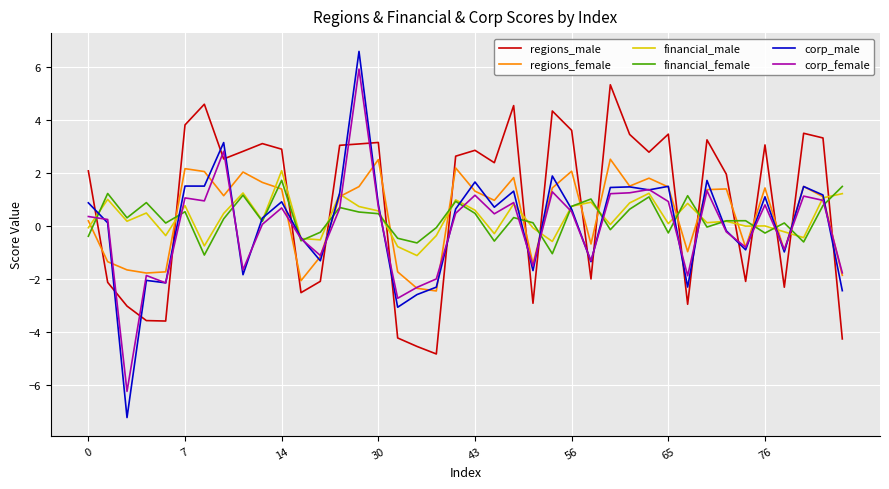

Which series has the widest spread of values?

corp_male